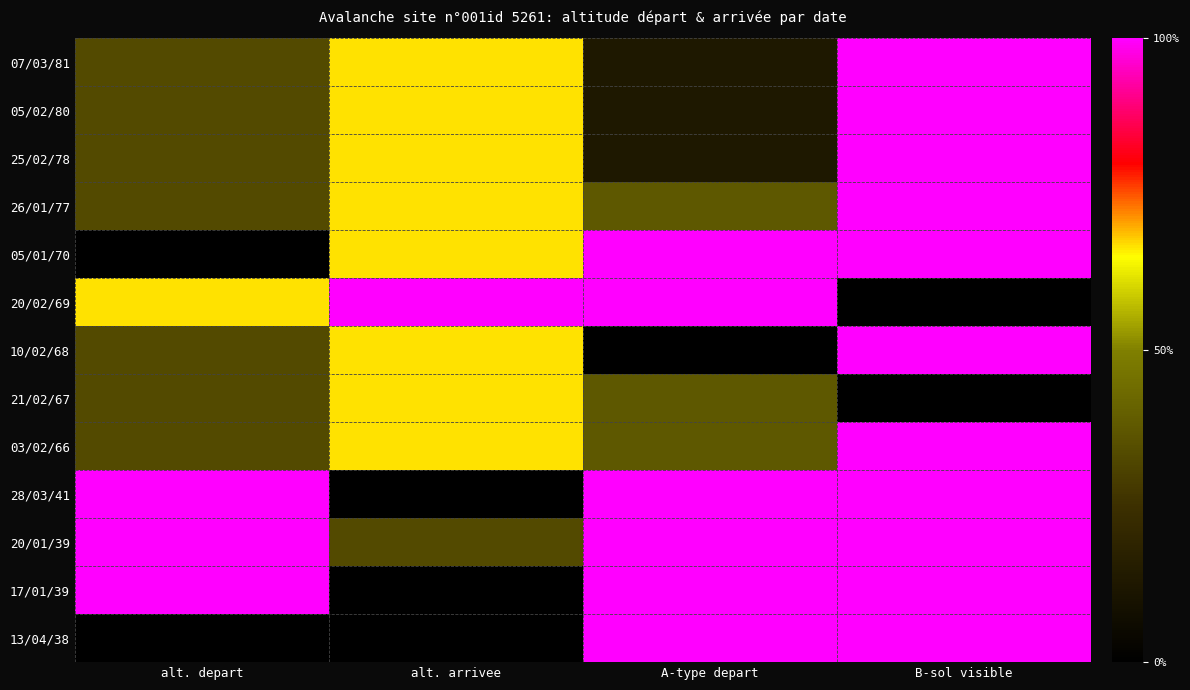

What is the difference between the highest and lowest values at B-sol visible?

1.0